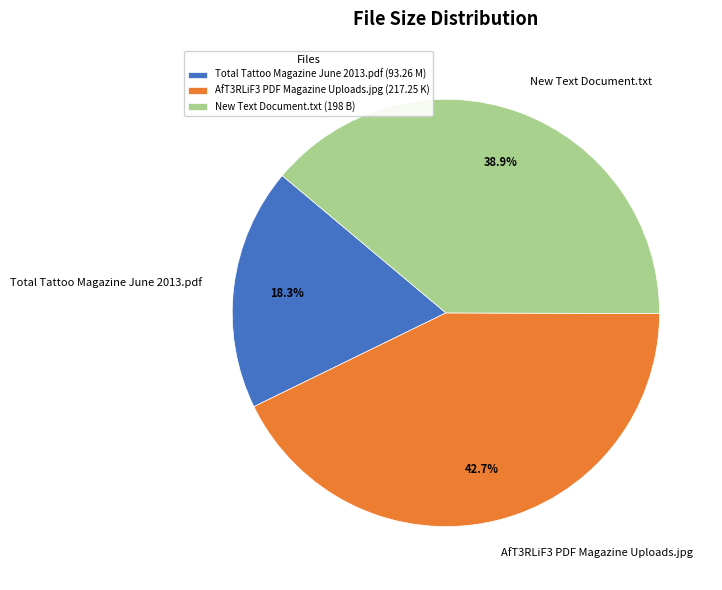

The New Text Document.txt slice represents 39% of the pie. True or false?

True